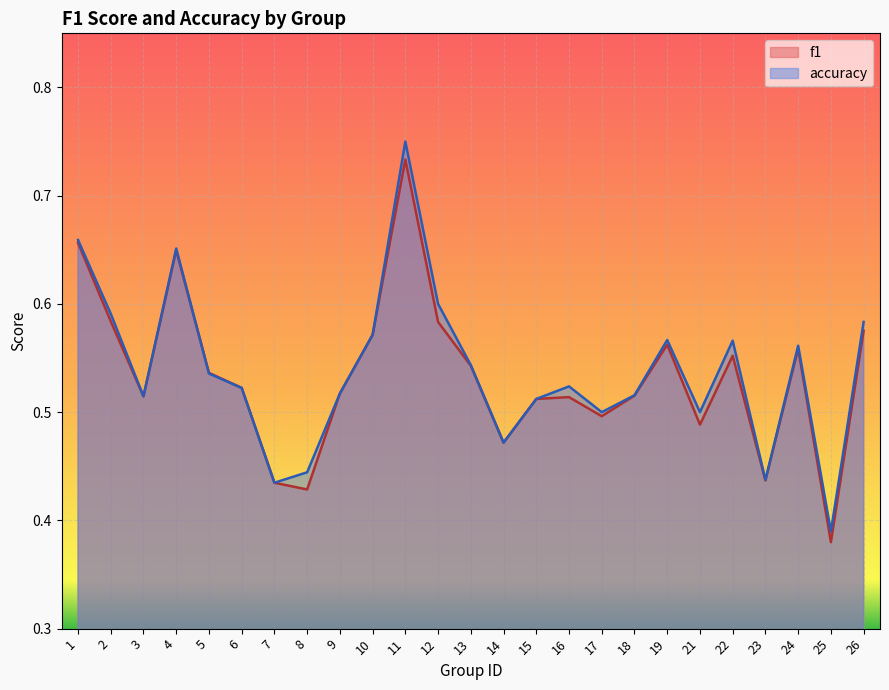

What is the total value across all series at 18?

1.0